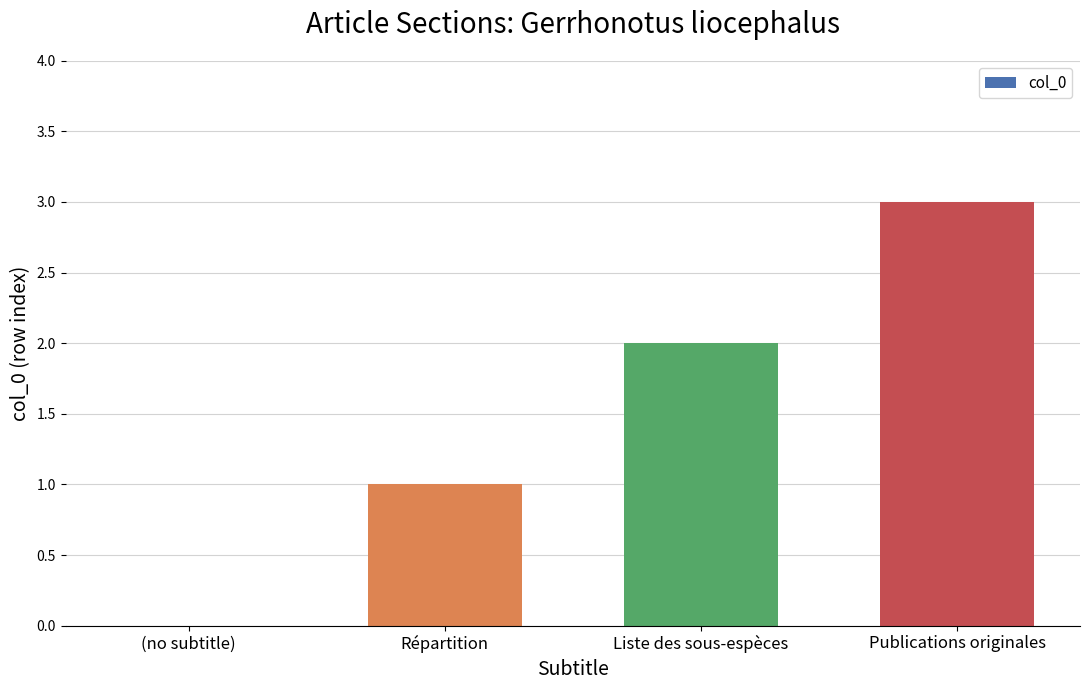

What is the change in value from (no subtitle) to Publications originales?

+3